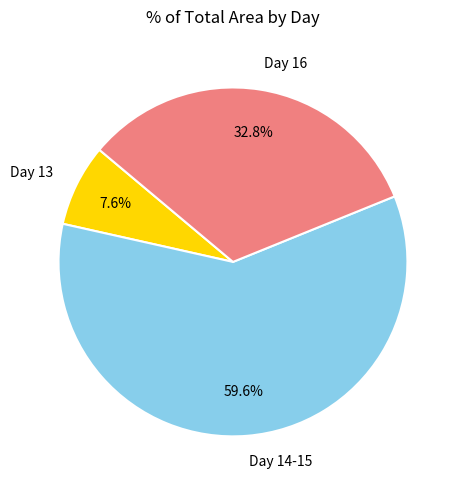

What portion of the pie excludes Day 13?

92.4%